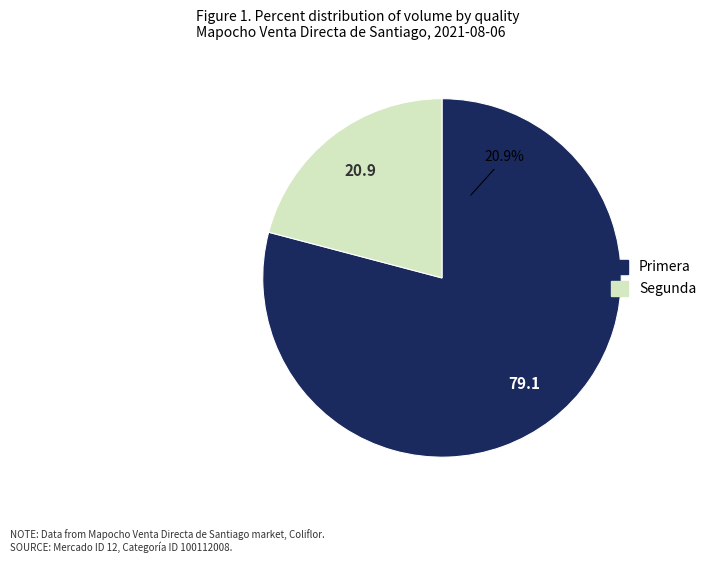

The Segunda slice represents 21% of the pie. True or false?

True